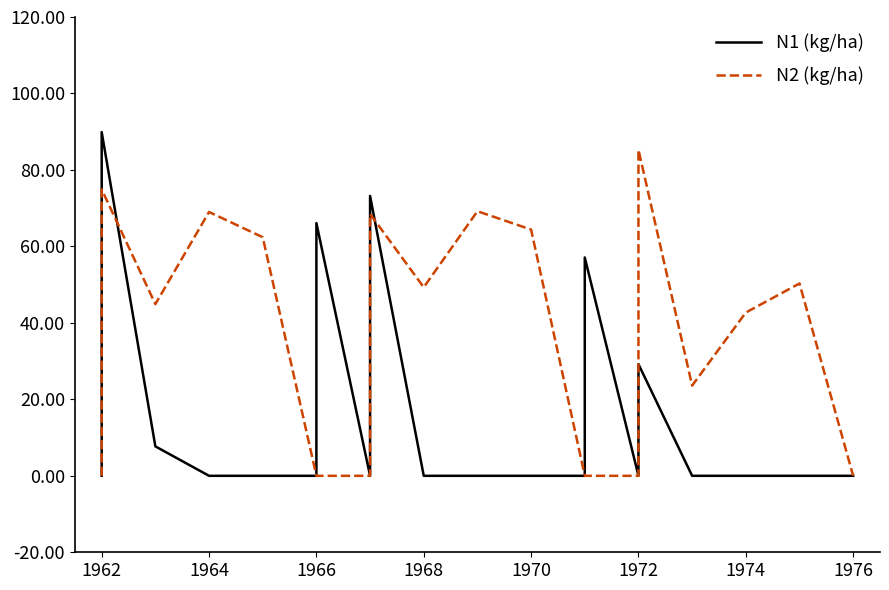

What is the difference between the highest and lowest values at 1974?

42.7